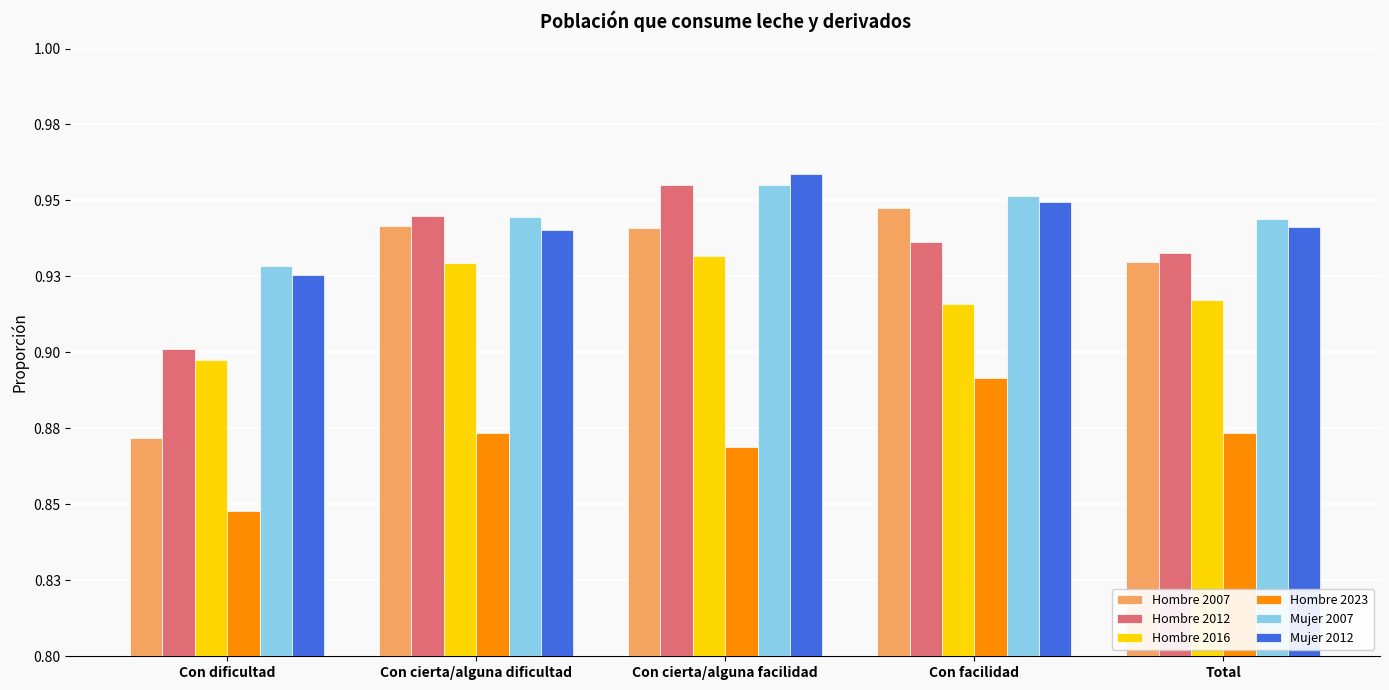

At which category is the sum across all series the highest?

Con cierta/alguna facilidad